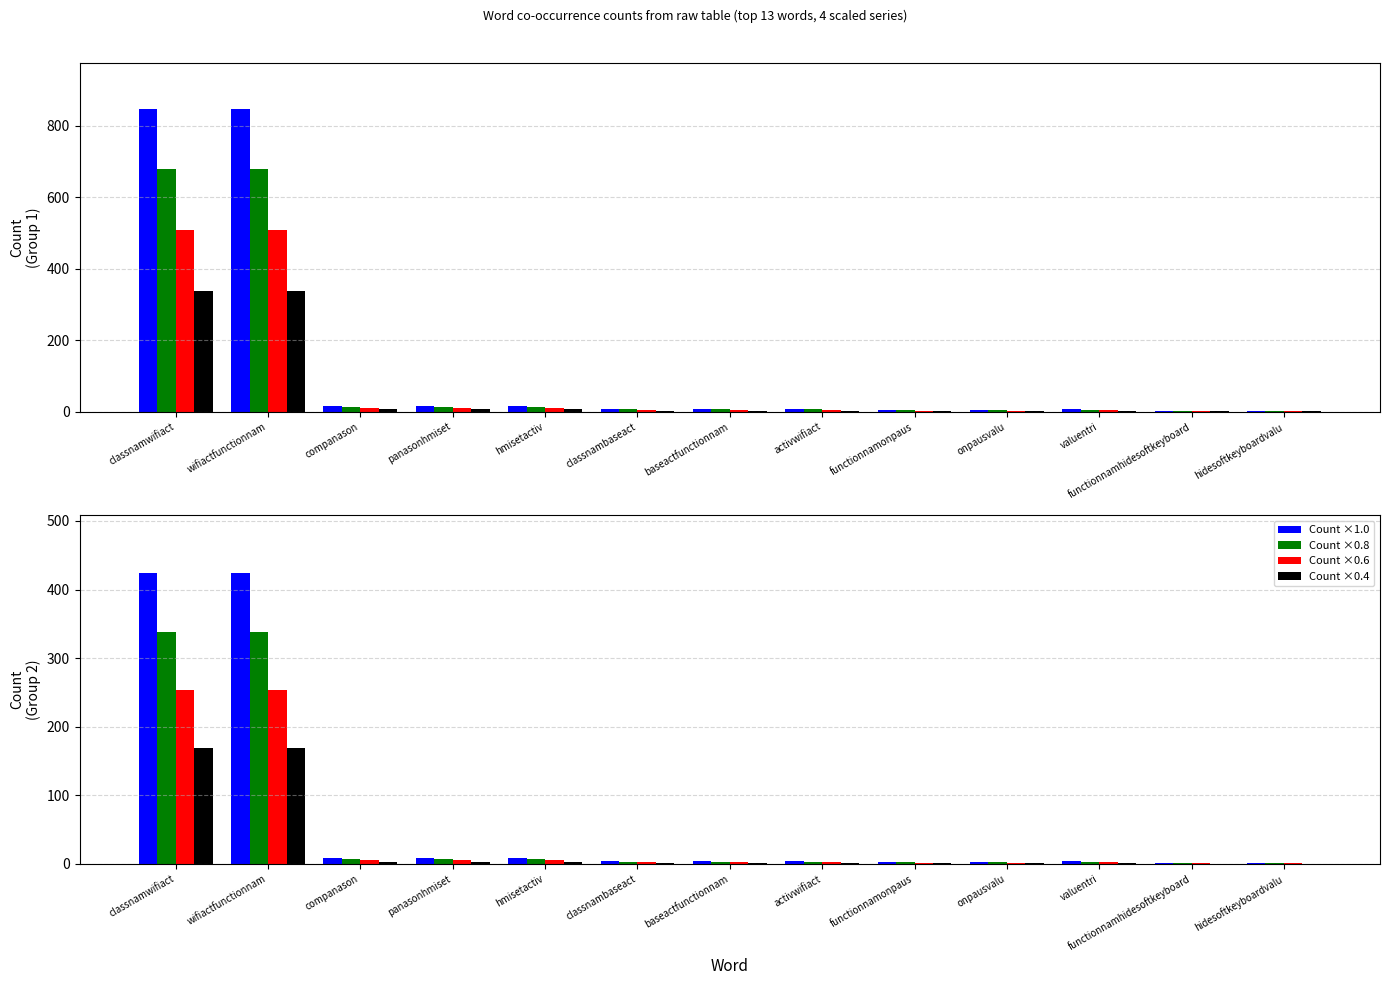

What is the label of the 4th bar from the left?

panasonhmiset